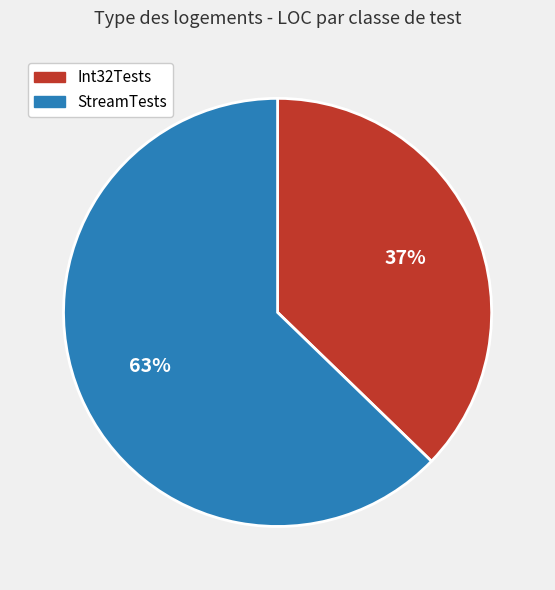

Which category has the biggest portion of the pie?

StreamTests